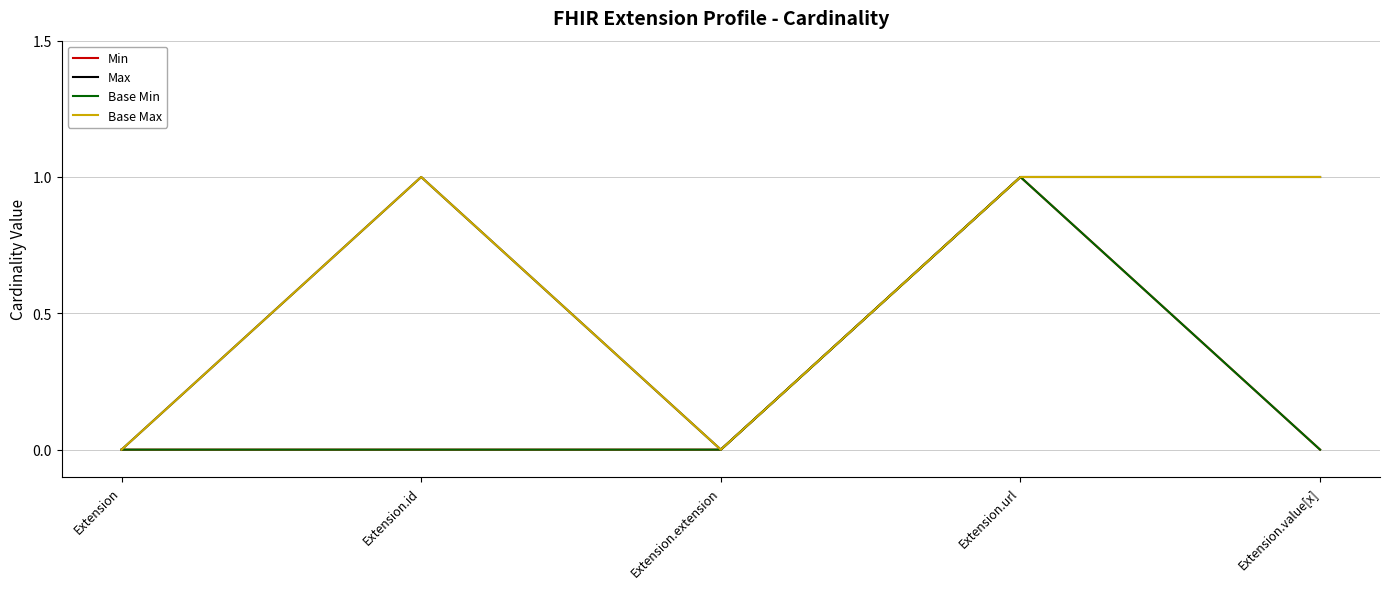

The Max series shows 0 at Extension. True or false?

True